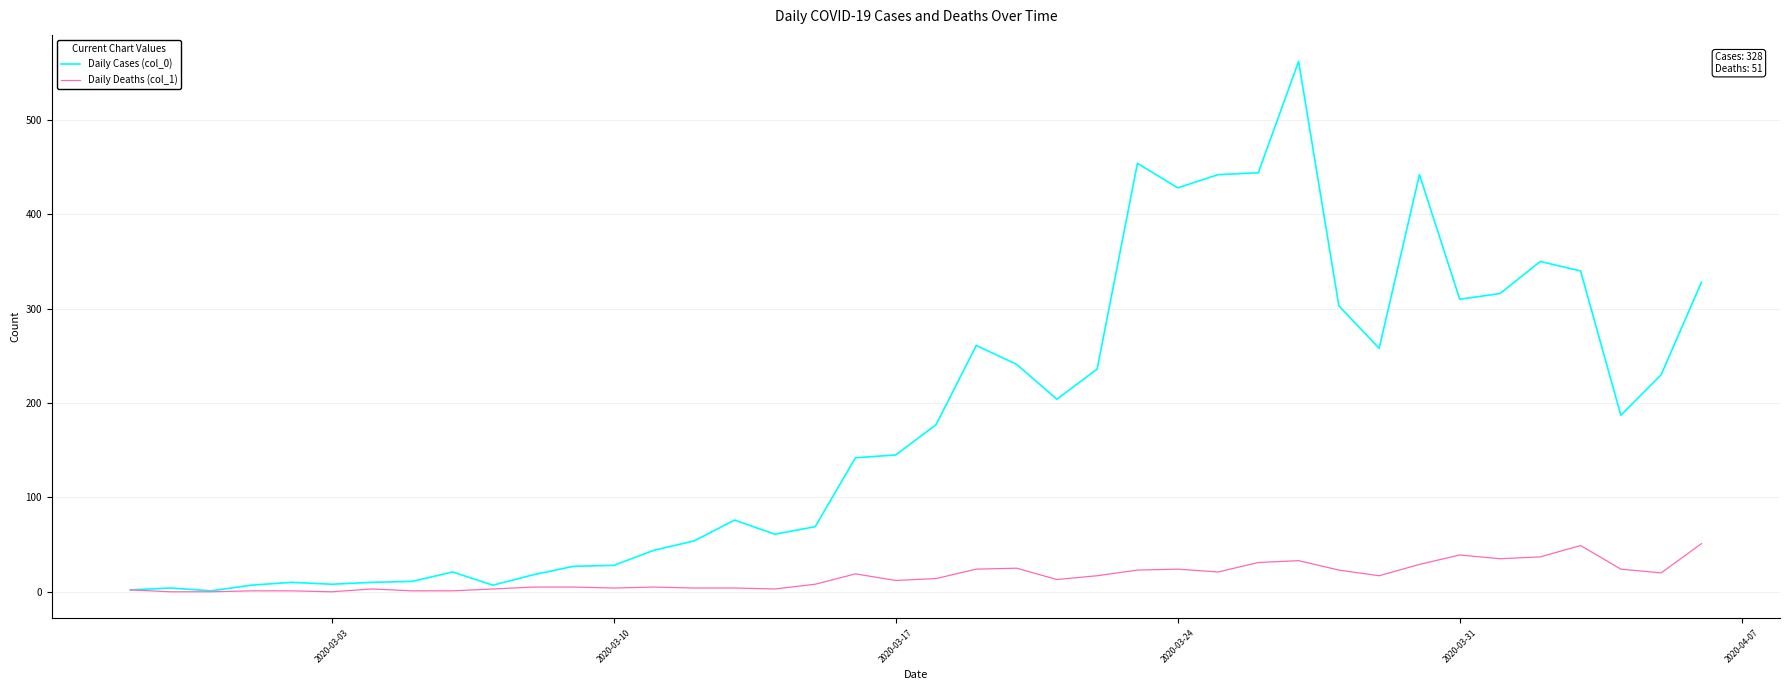

Which series has the largest total across all categories?

Daily Cases (col_0)